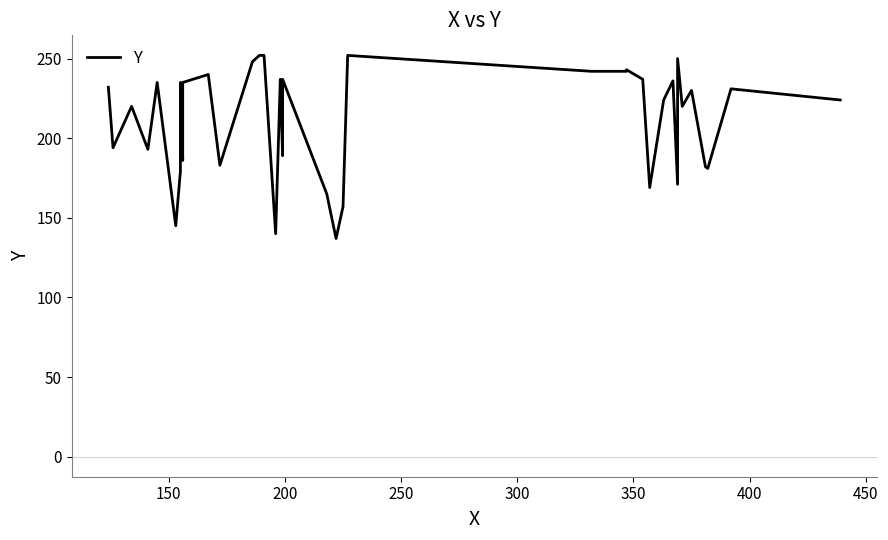

What is the value of the 26th point from the left?

242